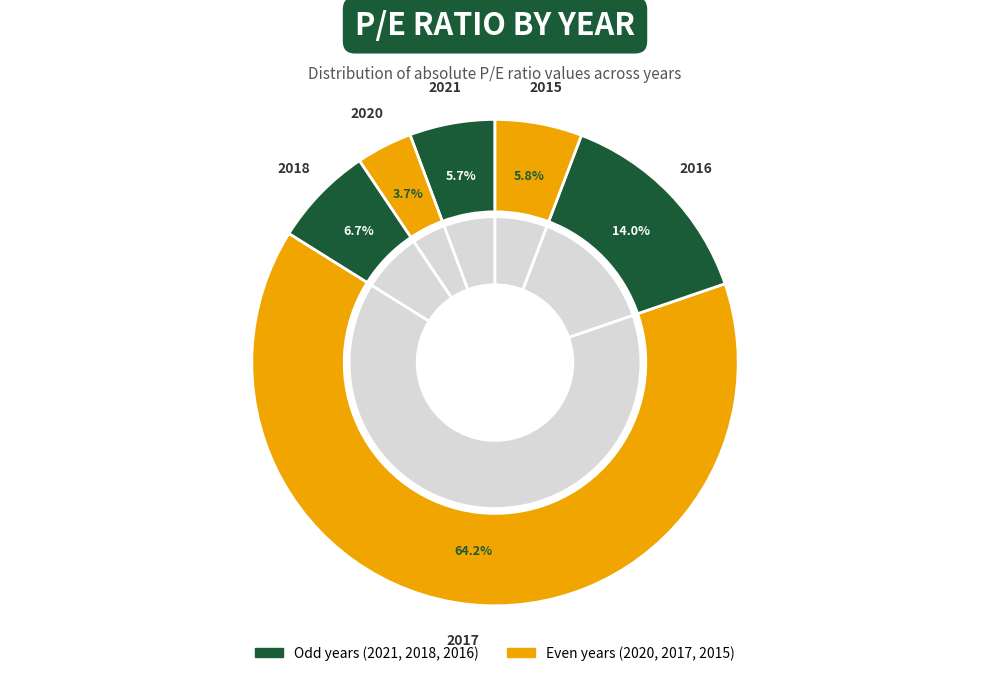

Rank the categories by value from highest to lowest.

2017, 2016, 2018, 2015, 2021, 2020